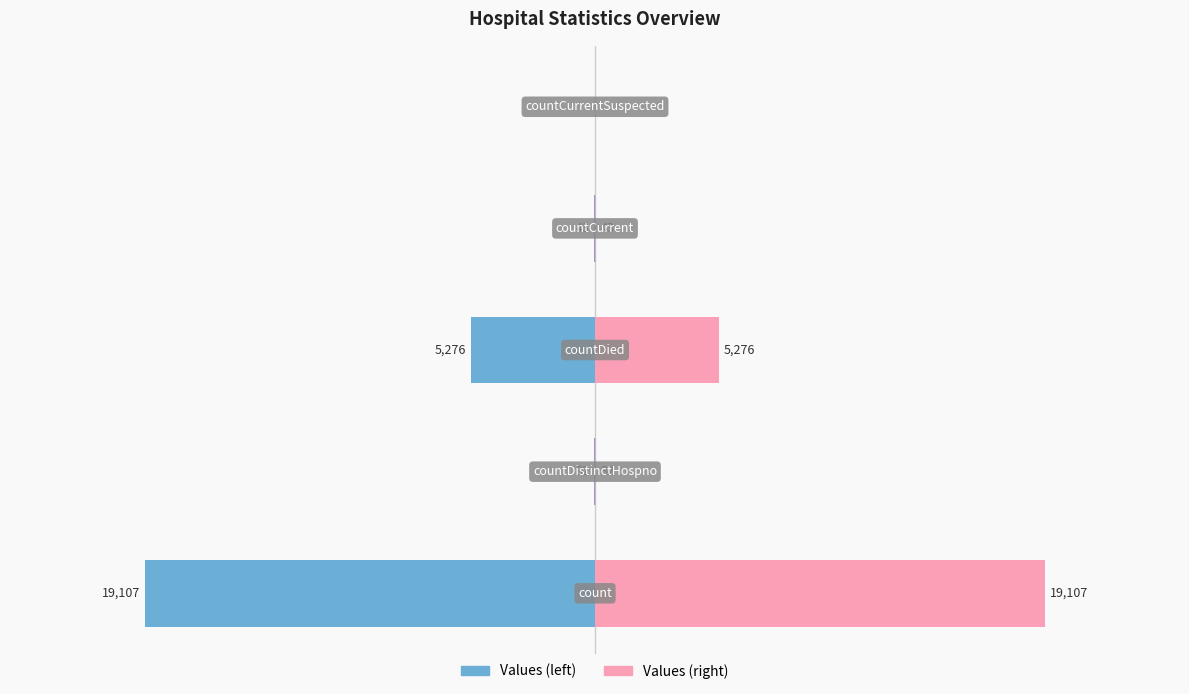

What is the difference between the maximum and minimum values in the Values (mirror) series?

19107